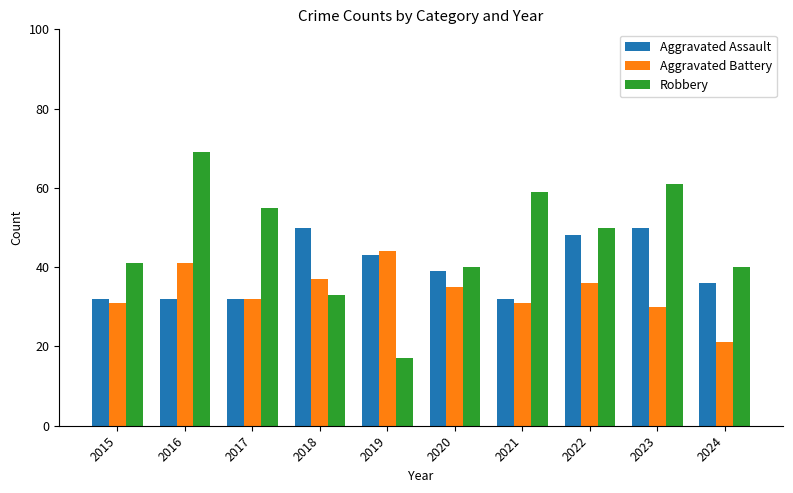

How many series are shown in this chart?

3